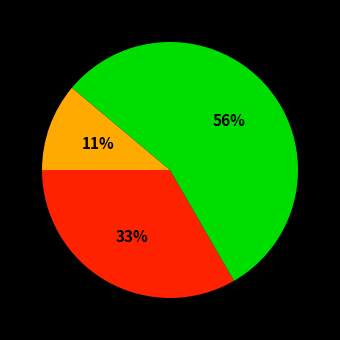

Does any single category account for the majority?

Yes